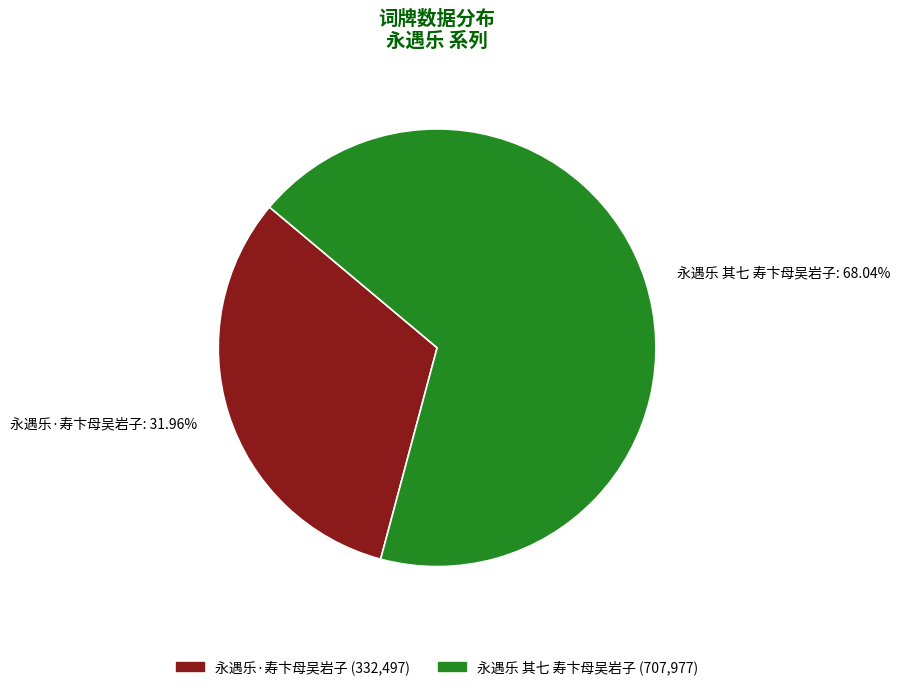

Rank the categories by value from highest to lowest.

永遇乐 其七 寿卞母吴岩子, 永遇乐·寿卞母吴岩子